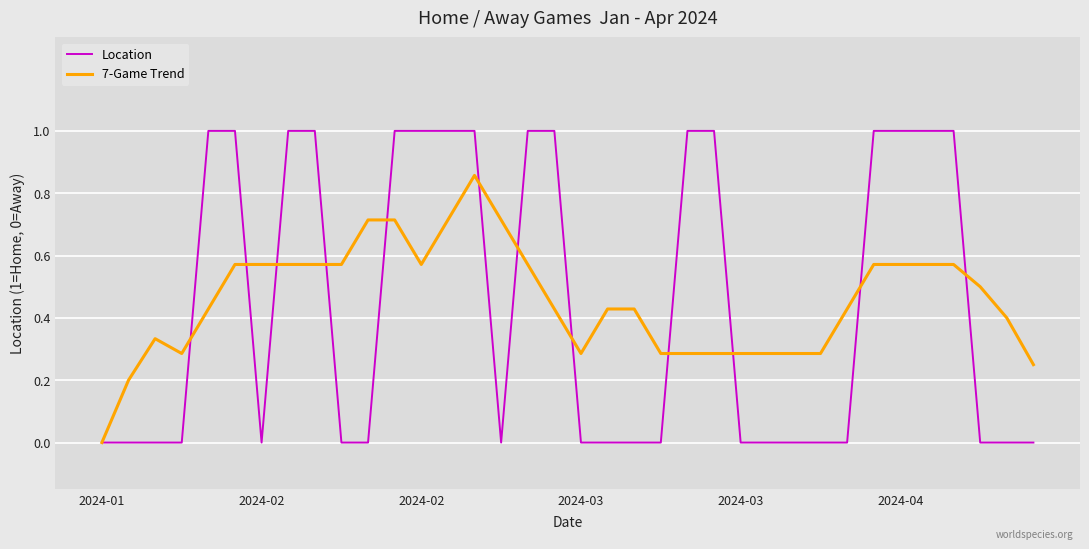

True or false: 7-Game Trend and Location intersect in this chart.

True